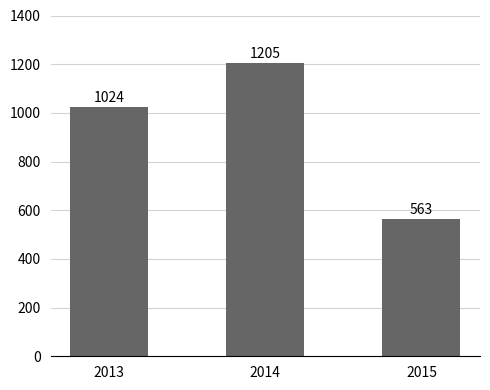

Approximately how many times larger is the value at 2014 compared to 2013?

1.2